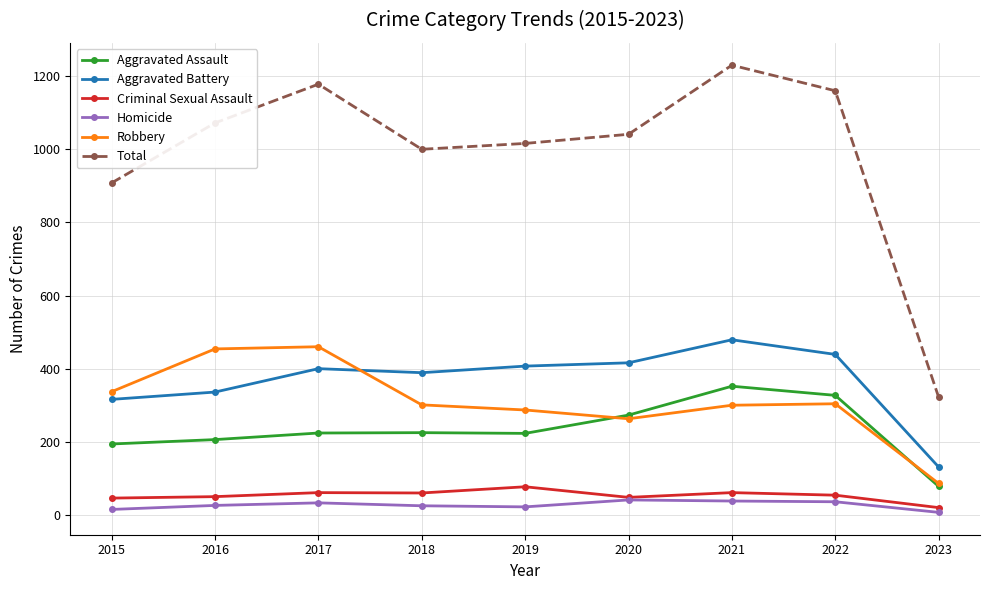

What is the value of the Robbery point at the 1st from the left?

337